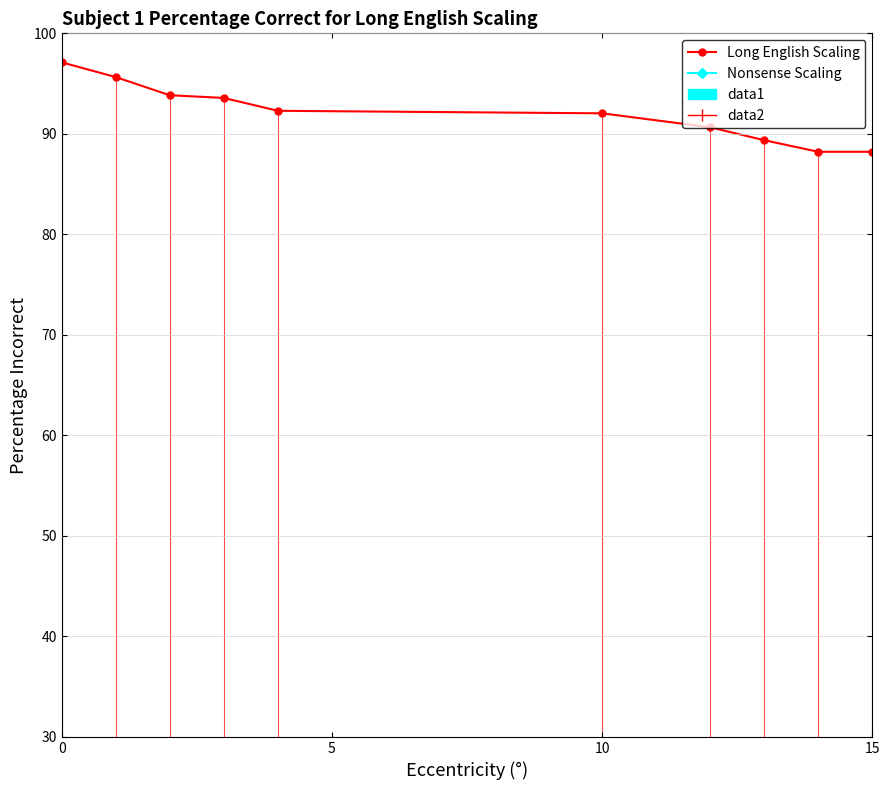

How many data points are above 88?

10